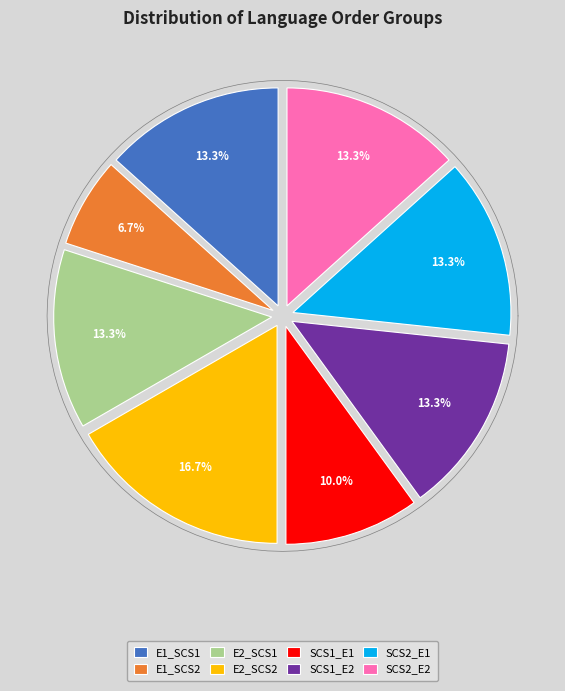

Rank the categories by value from lowest to highest.

E1_SCS2, SCS1_E1, E1_SCS1, E2_SCS1, SCS1_E2, SCS2_E1, SCS2_E2, E2_SCS2